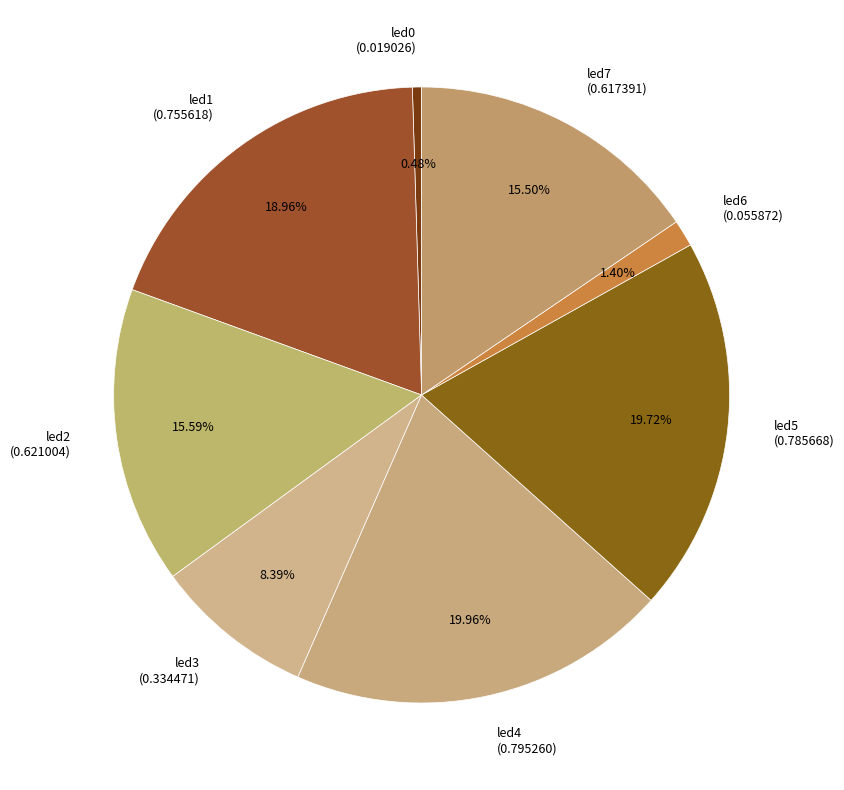

The led2 slice represents 16% of the pie. True or false?

True